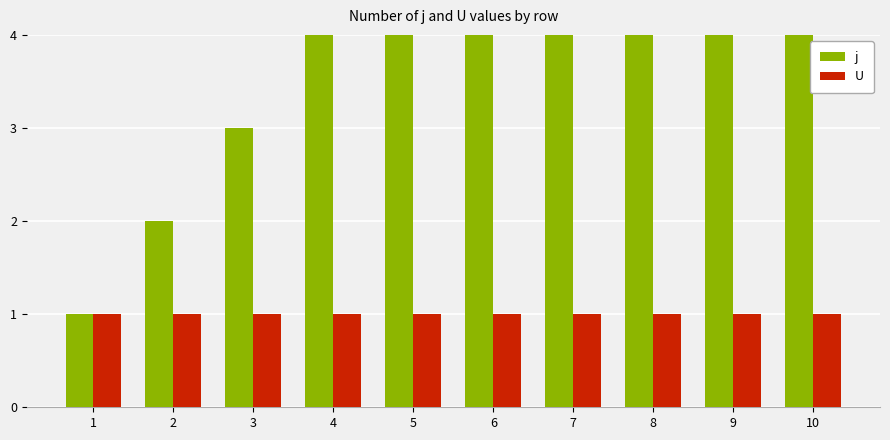

What are all the series names shown in the legend?

j, U